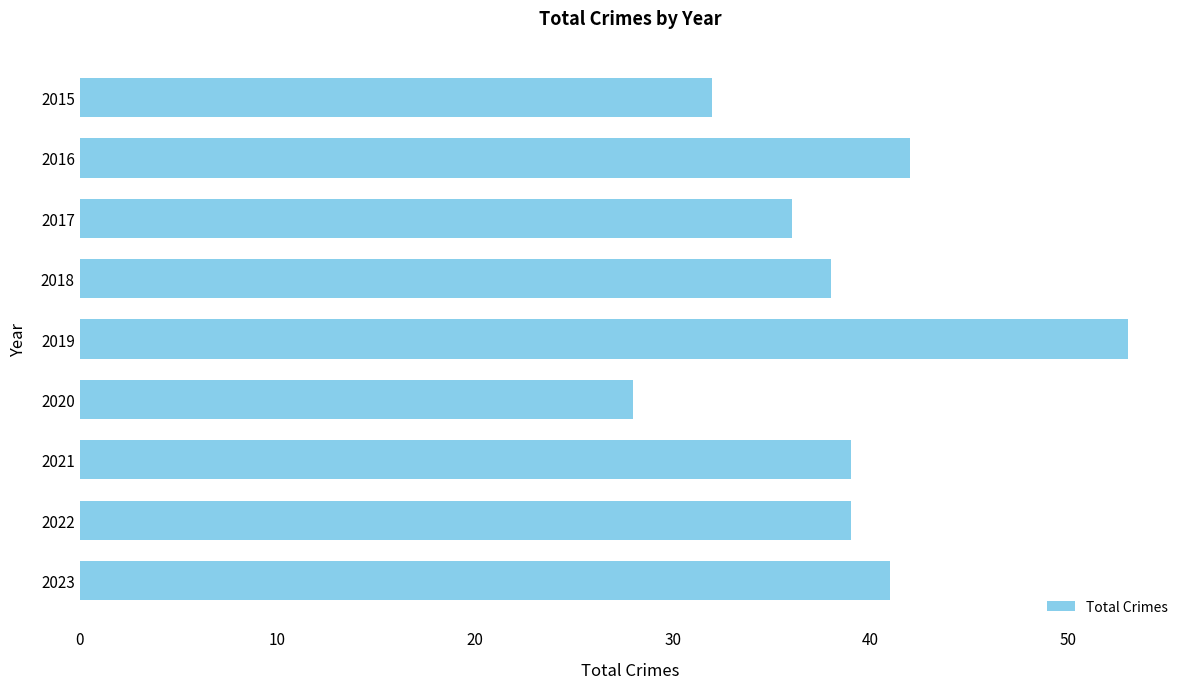

What is the average value?

39